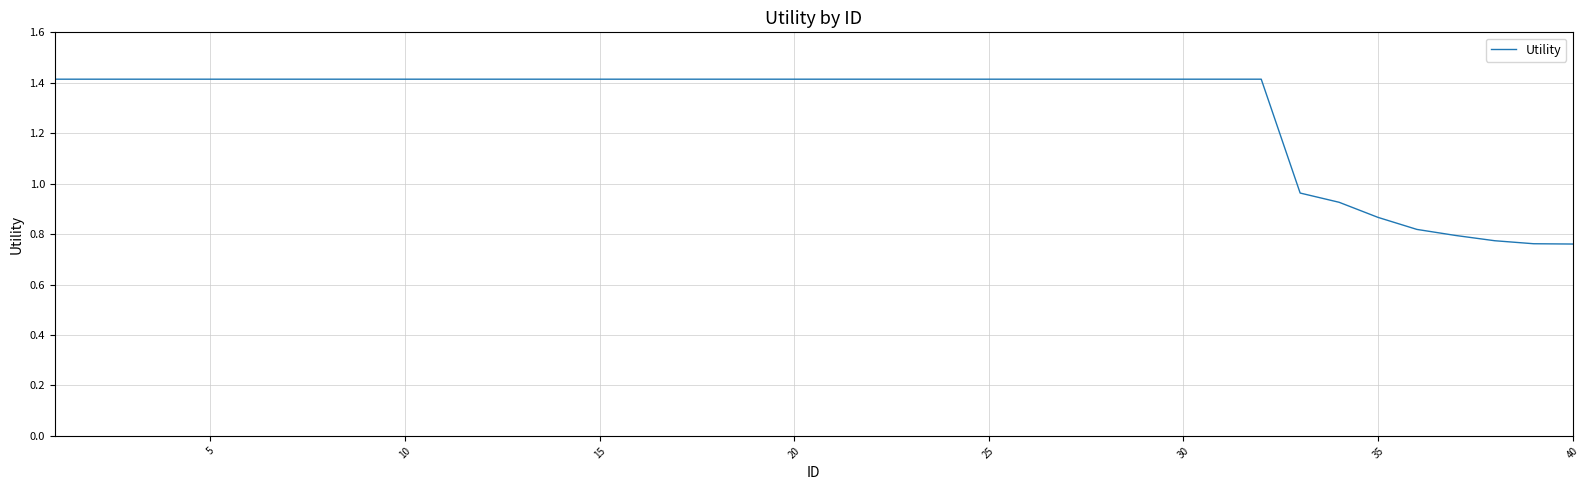

How many lines are shown in the chart?

1